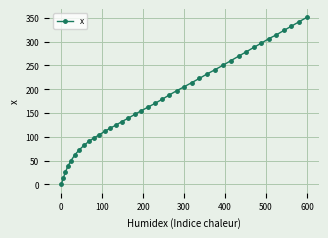

What is the value of the 21st point from the left?

178.8